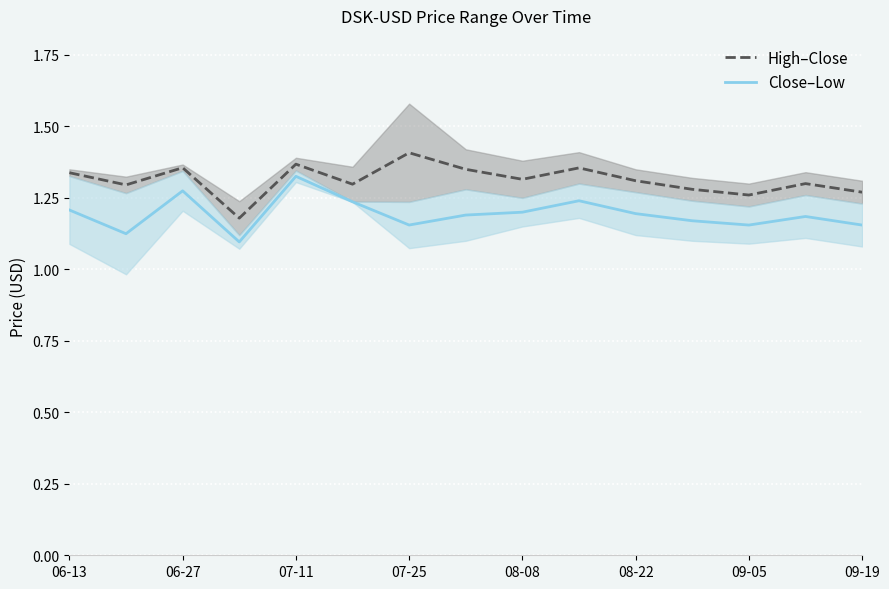

Is this an area chart (filled region under the line)?

No